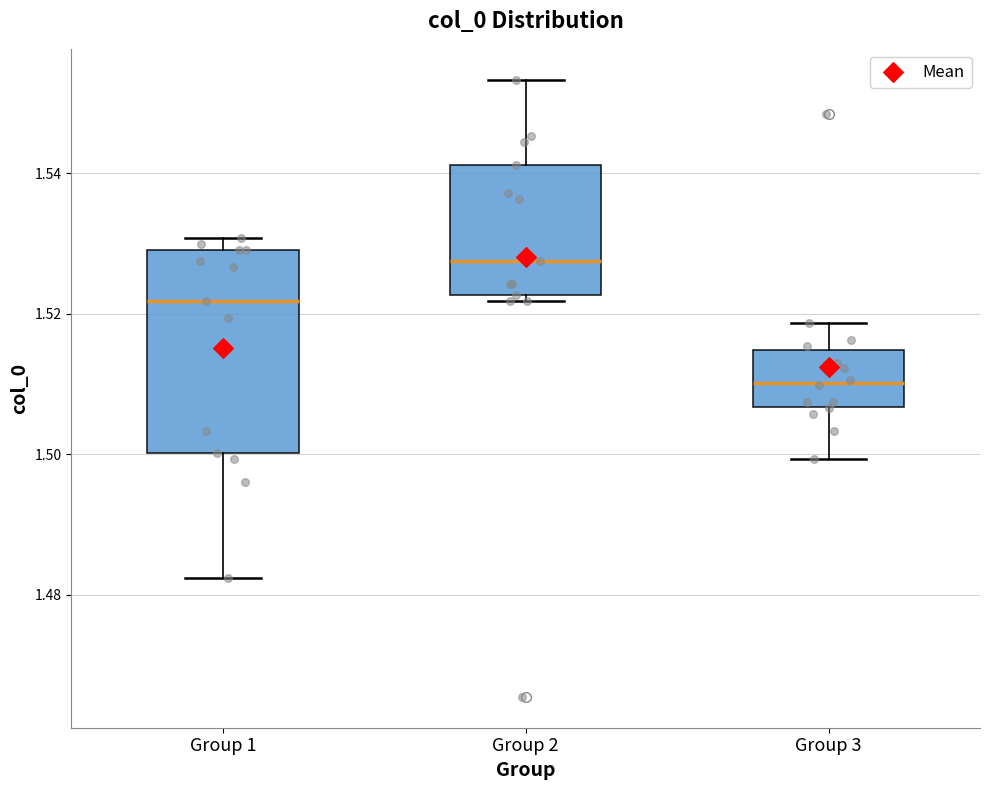

Reading left to right, transcribe this box plot: for each box, give where its median line is, the range the box spans, and where its two whiskers end, as read against the y-axis. The values are not printed on the chart, so give them approximately, as read against the axis.

Group 1: median 1.522, box 1.500 to 1.530, whiskers 1.482 to 1.530 (just above the box's upper edge)
Group 2: median 1.528, box 1.522 to 1.542, whiskers 1.522 (just below the box's lower edge) to 1.554
Group 3: median 1.510, box 1.506 to 1.514, whiskers 1.500 to 1.518